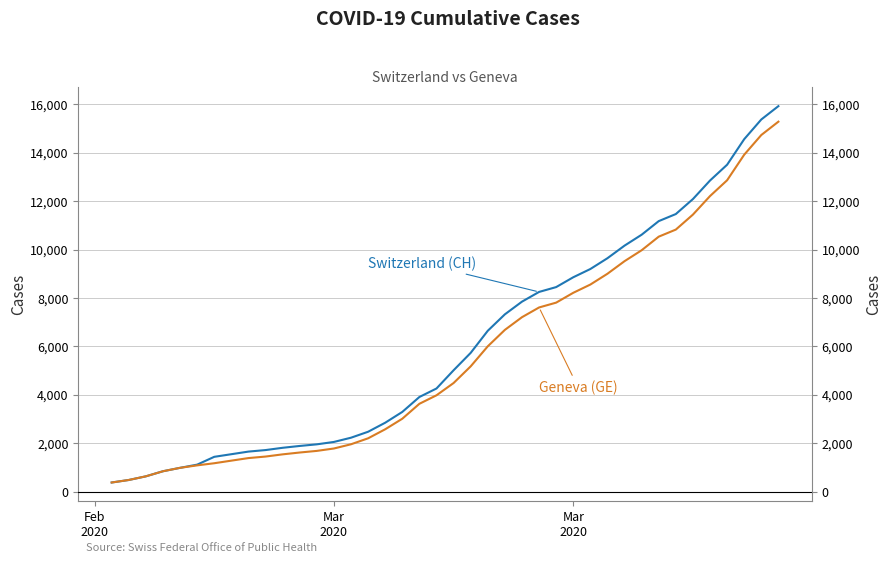

What is the sum of all Geneva (GE) values?

225656